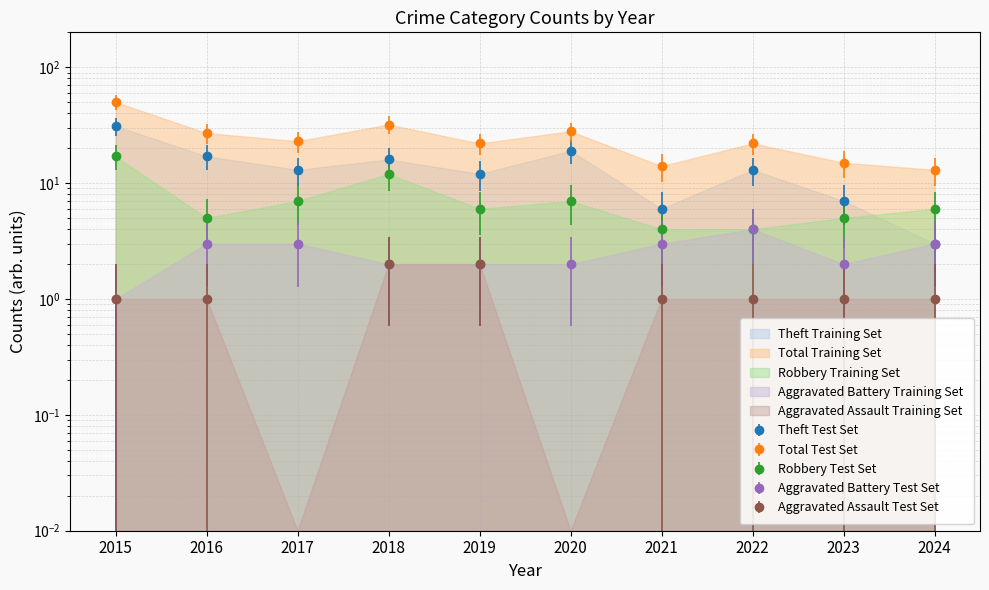

At which category does Aggravated Battery reach its first local valley?

2023